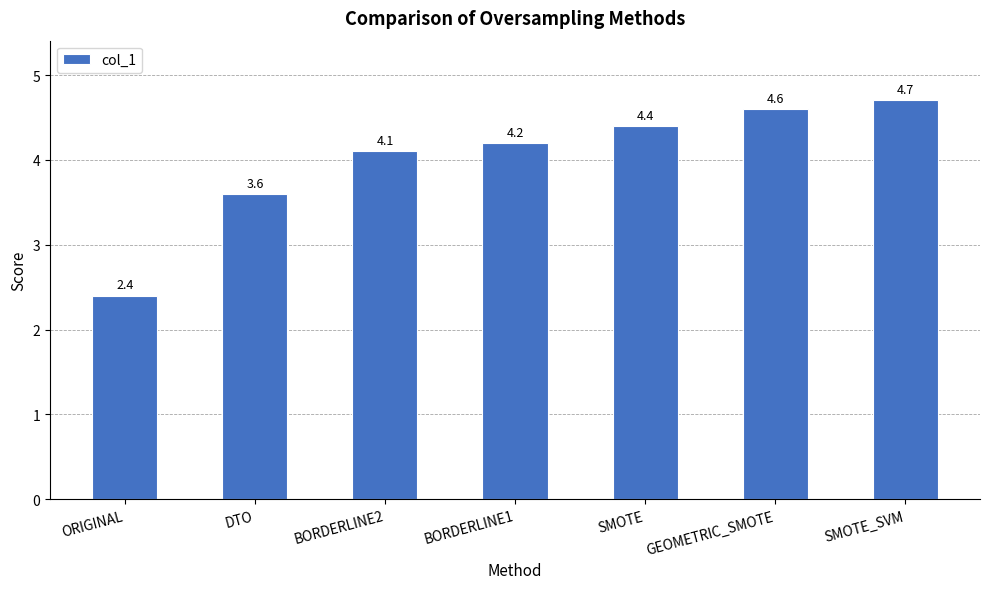

Rank the categories by value from highest to lowest.

SMOTE_SVM, GEOMETRIC_SMOTE, SMOTE, BORDERLINE1, BORDERLINE2, DTO, ORIGINAL